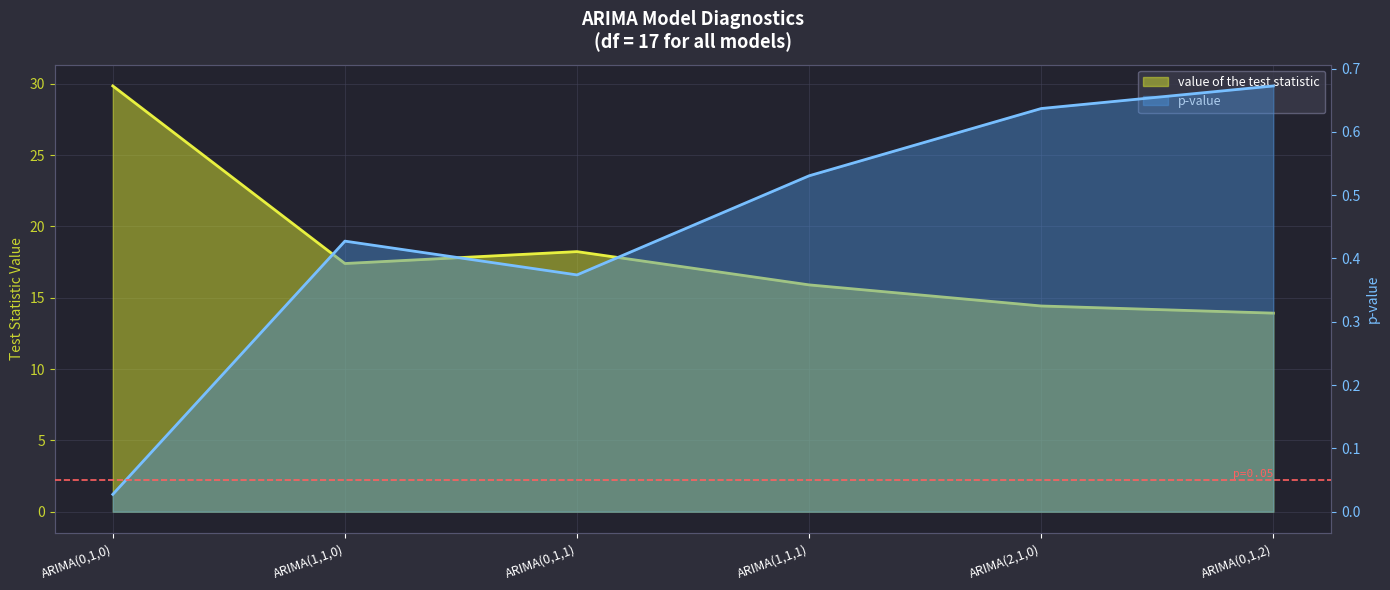

What is the difference between the maximum and minimum values in the p-value series?

0.6